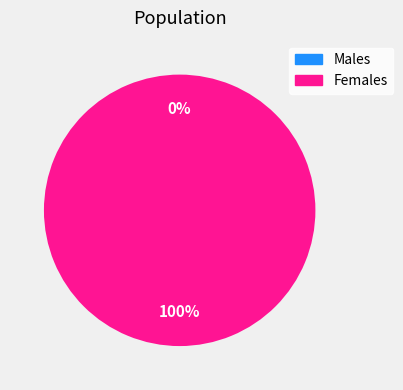

How many slices are in this pie chart?

2